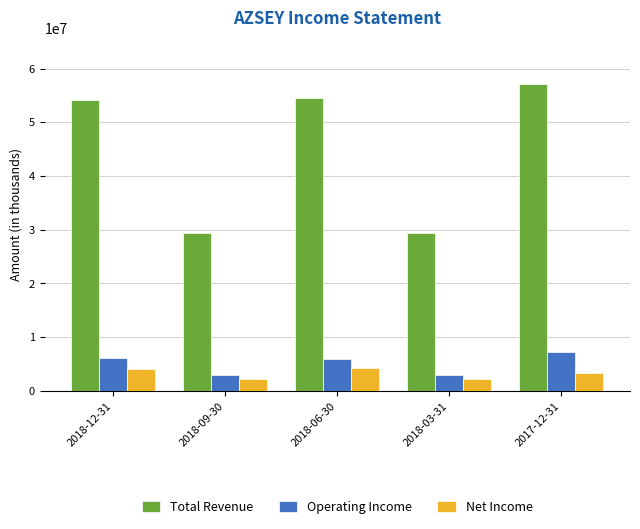

Which series has the widest spread of values?

Total Revenue